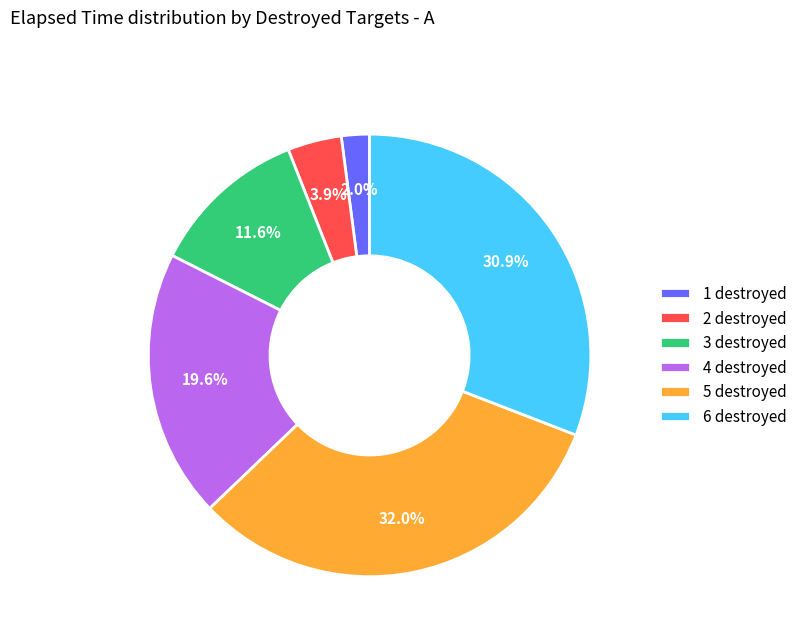

Rank the categories by value from lowest to highest.

1 destroyed, 2 destroyed, 3 destroyed, 4 destroyed, 6 destroyed, 5 destroyed